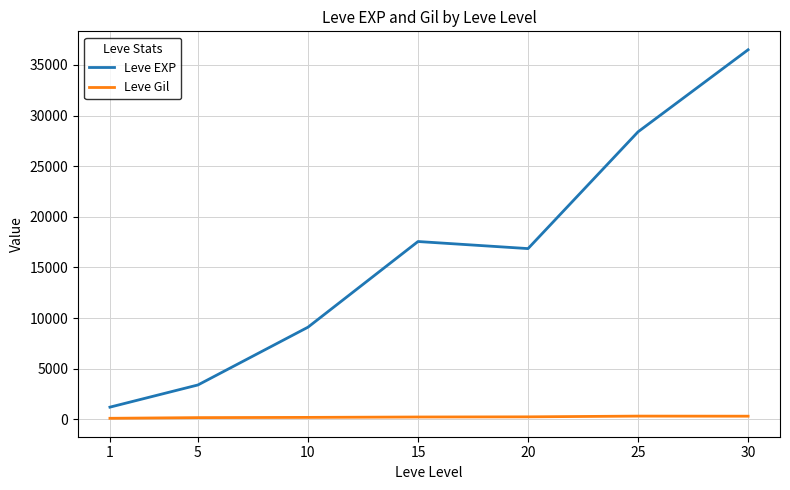

At 10, list the series in order from smallest to largest.

Leve Gil, Leve EXP